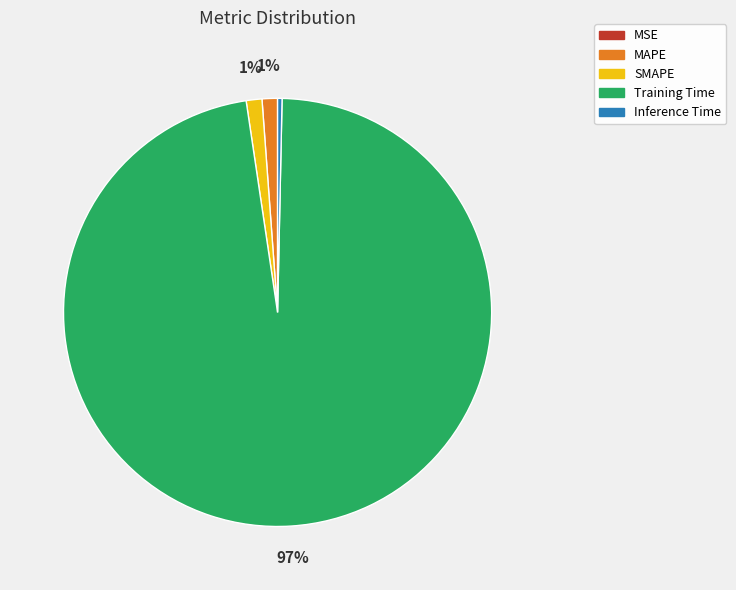

Combined, do SMAPE and MAPE account for over 50%?

No